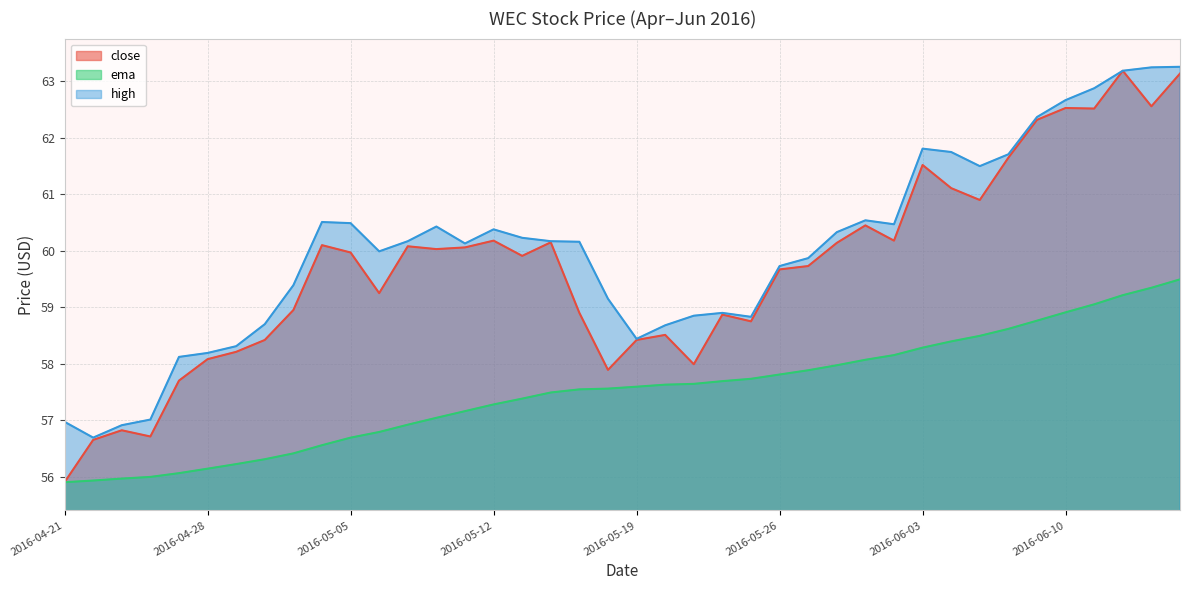

In high, how many points are lower than both neighbors (excluding endpoints)?

7